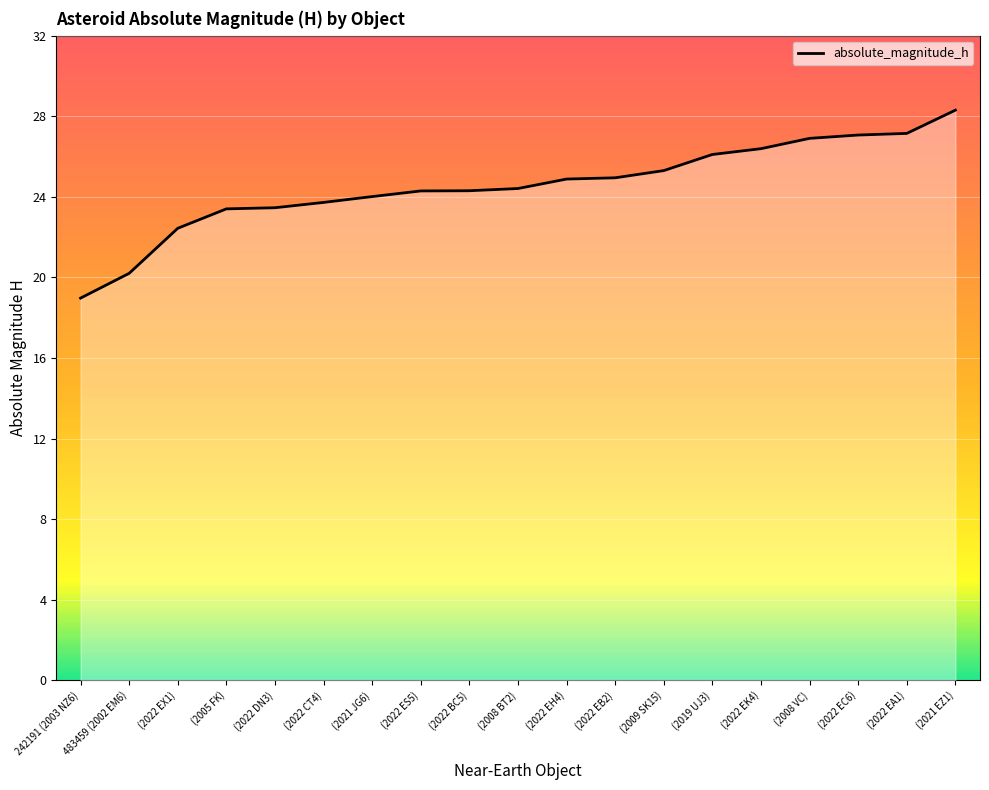

What is the label of the 11th point from the right?

(2022 BC5)